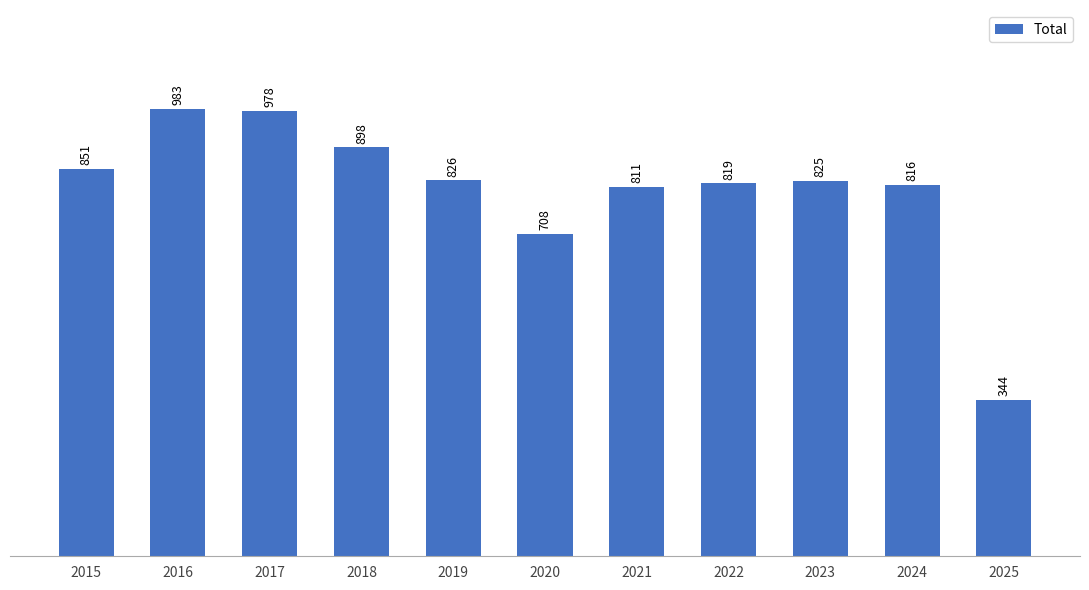

Rank the categories by value from highest to lowest.

2016, 2017, 2018, 2015, 2019, 2023, 2022, 2024, 2021, 2020, 2025